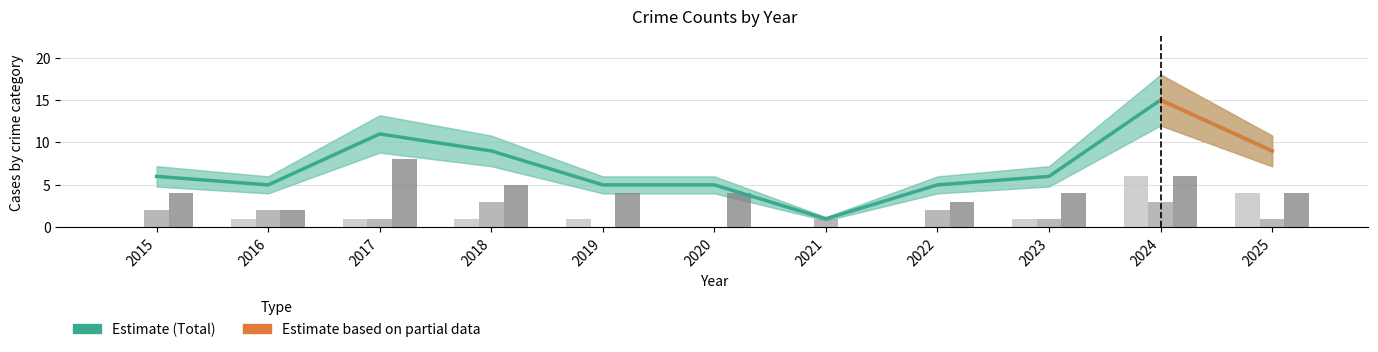

At which category is the sum across all series the highest?

2024